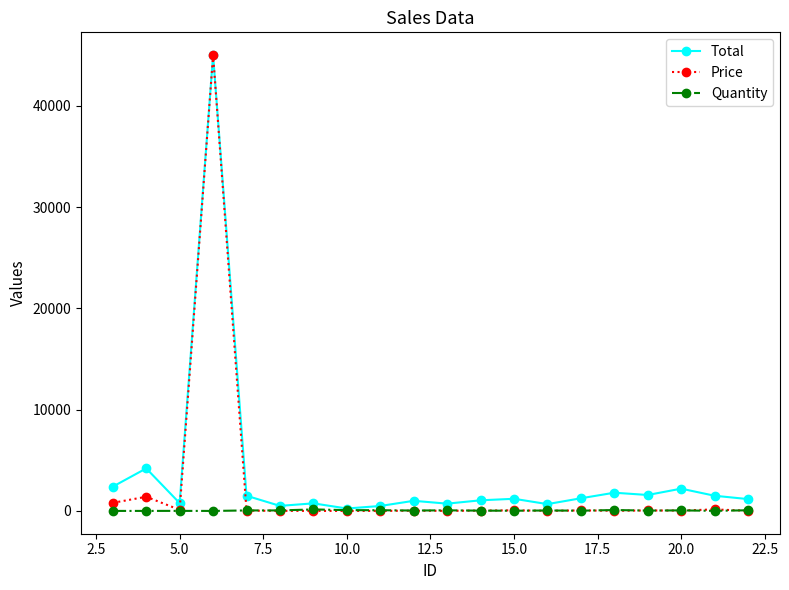

True or false: Quantity has more than 2 interior local peaks.

True